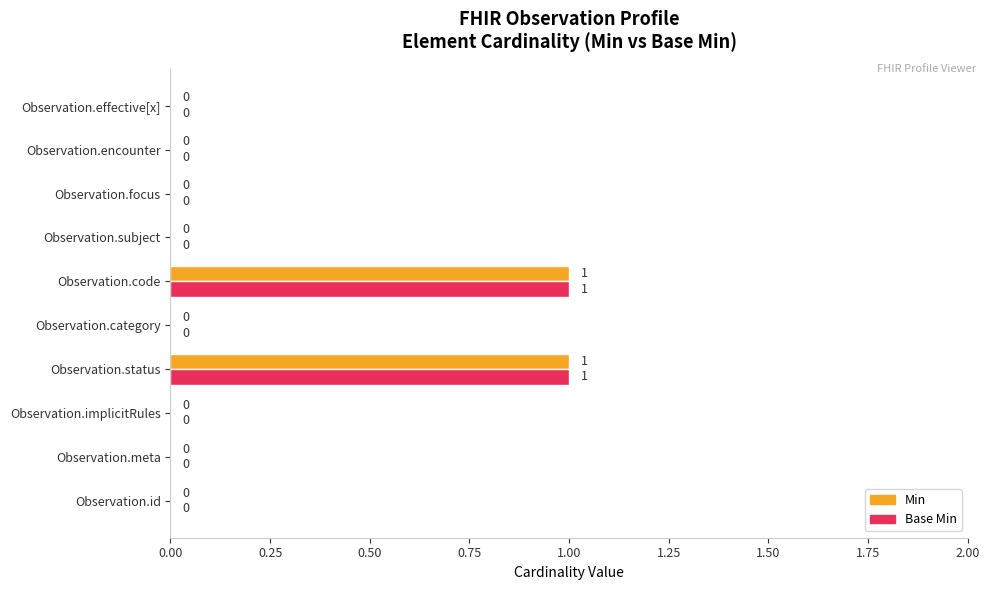

The Min series shows 0 at Observation.code. True or false?

False